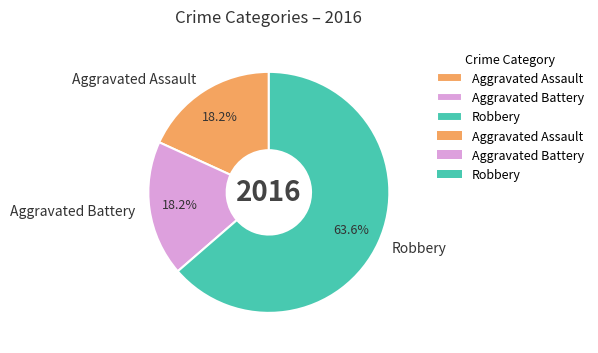

Count the number of slices in the pie.

3